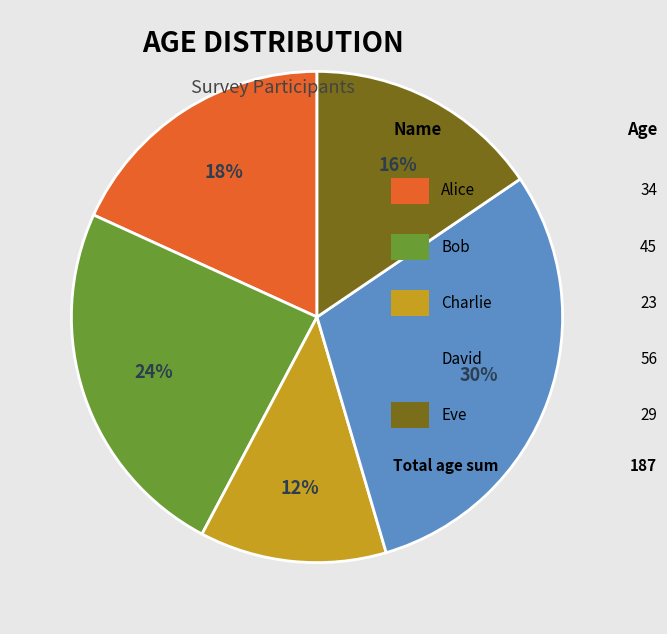

Does any single category account for the majority?

No